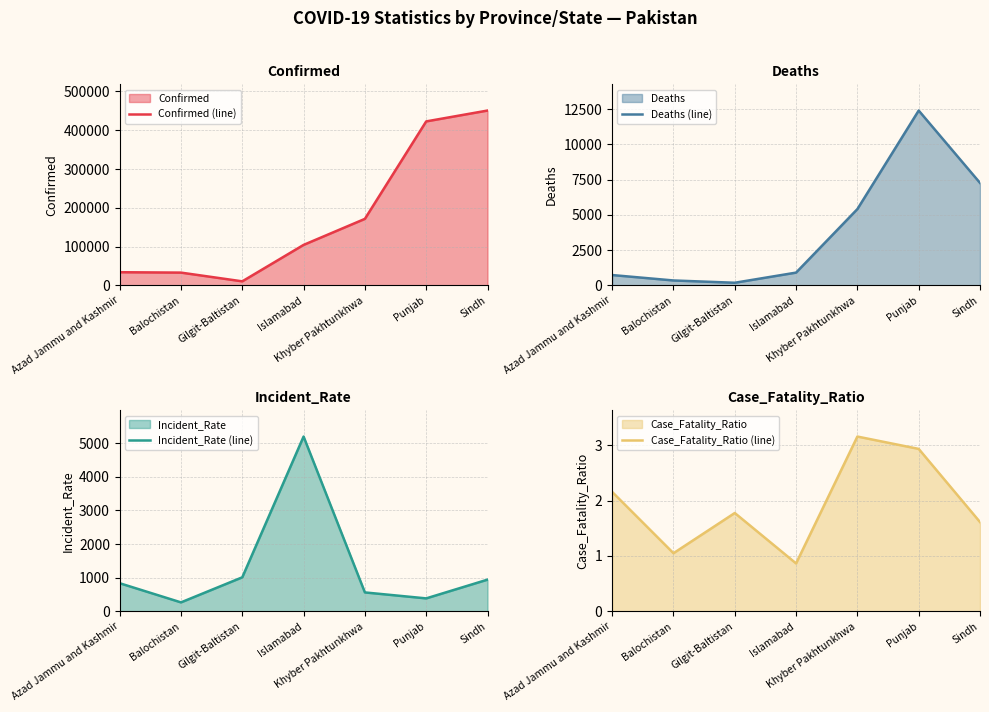

At which label is Deaths (line) closest to 6294?

Khyber Pakhtunkhwa